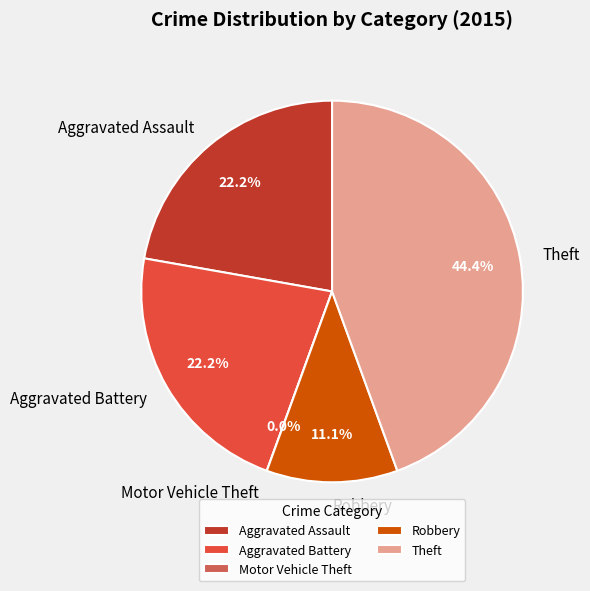

To the nearest percent, what is the average slice percentage?

20%